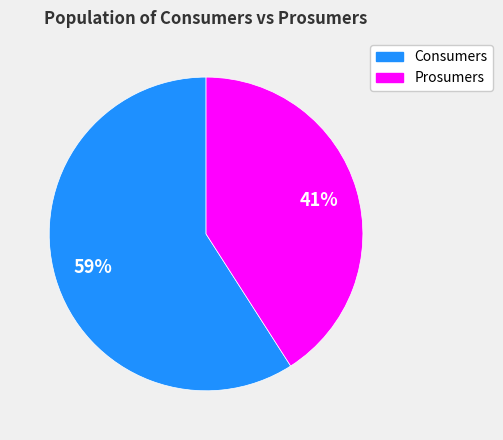

What is the largest slice in the pie chart?

Consumers